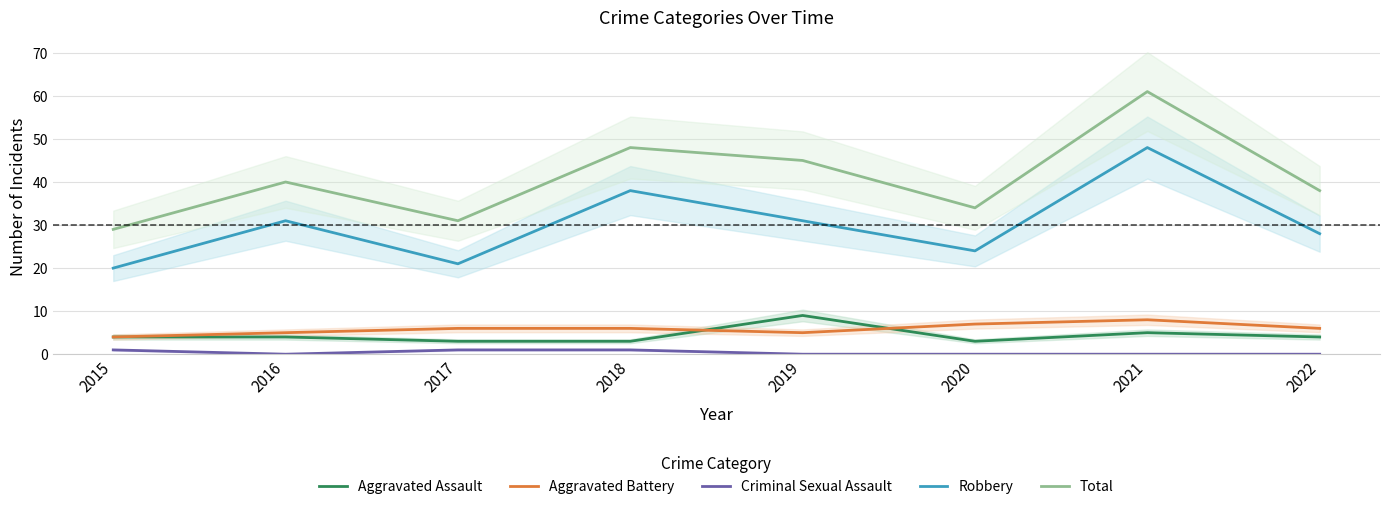

What is the value of the Aggravated Assault point at the 5th from the left?

9